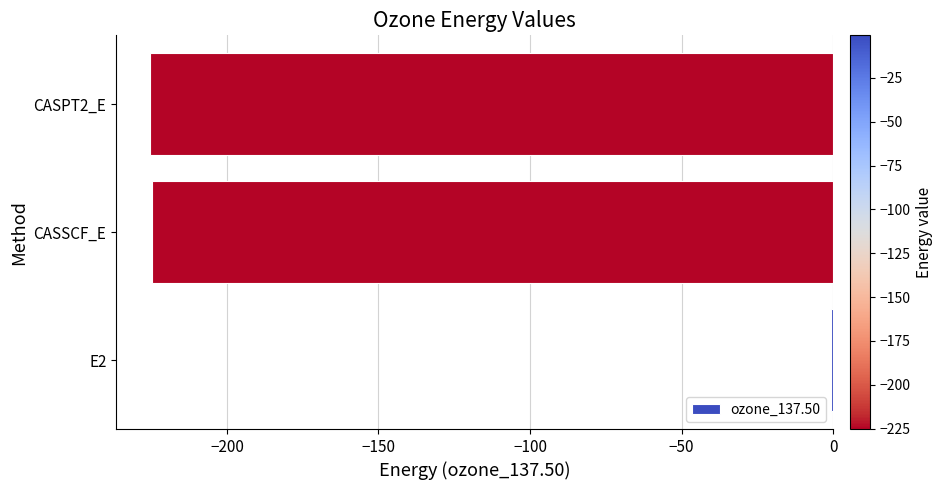

At which category does the chart reach its peak across all series?

E2